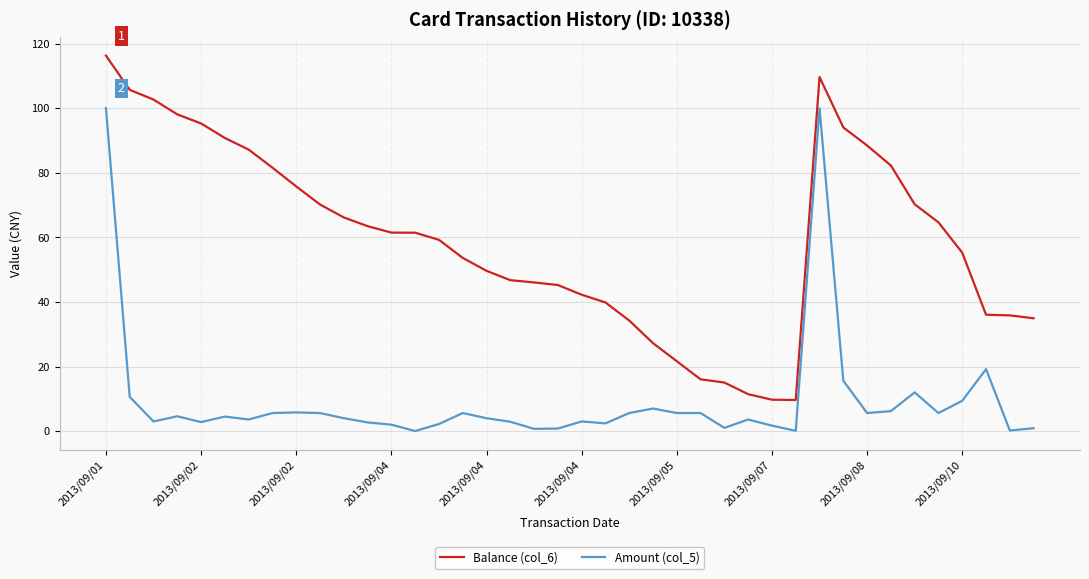

How many values in the Balance (col_6) series exceed 61?

20